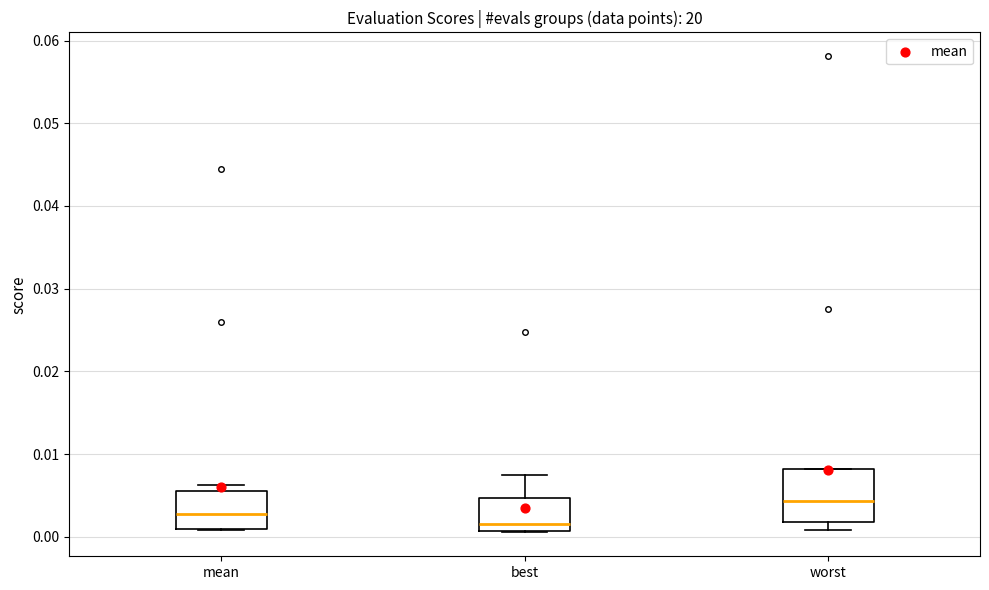

Which box's median line is the lowest?

best